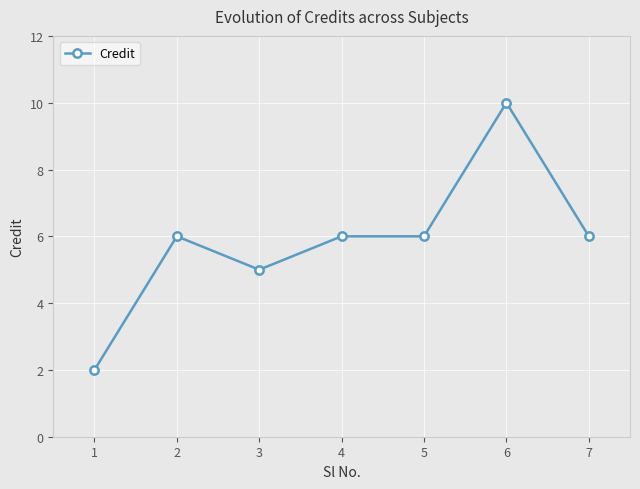

Is this an area chart (filled region under the line)?

No